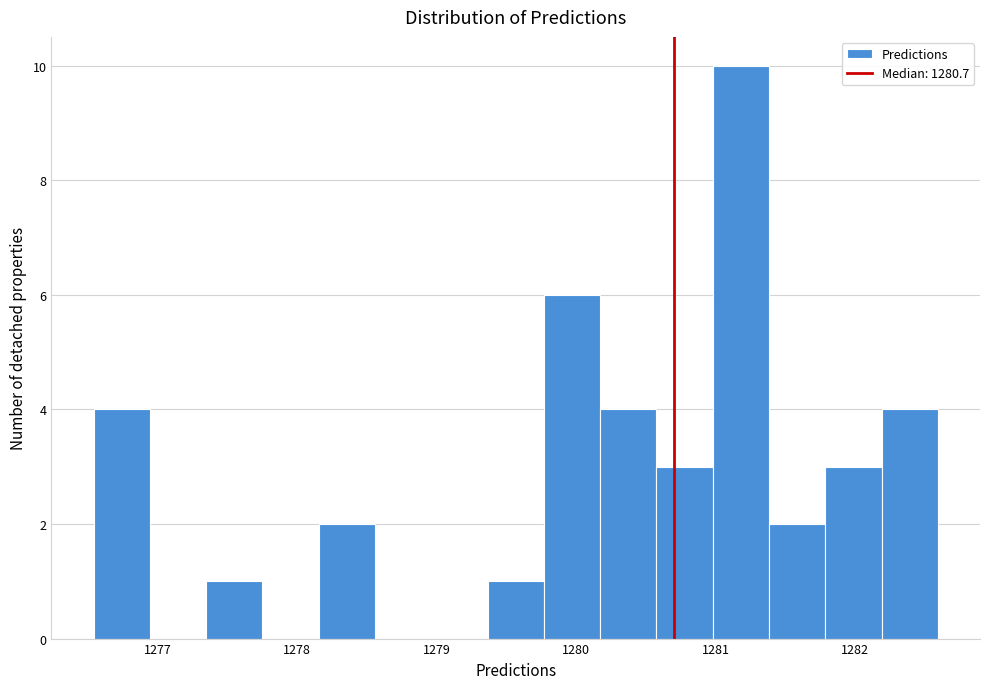

Reading left to right, list every bar in this chart as the range it spans on the x-axis followed by its height. Neither the bar edges nor the heights are printed on the chart, so give them approximately, as read against the axes.

1276.5 to 1276.9: 4
1276.9 to 1277.3: 0
1277.3 to 1277.7: 1
1277.7 to 1278.2: 0
1278.2 to 1278.6: 2
1278.6 to 1279.0: 0
1279.0 to 1279.4: 0
1279.4 to 1279.8: 1
1279.8 to 1280.2: 6
1280.2 to 1280.6: 4
1280.6 to 1281.0: 3
1281.0 to 1281.4: 10
1281.4 to 1281.8: 2
1281.8 to 1282.2: 3
1282.2 to 1282.6: 4